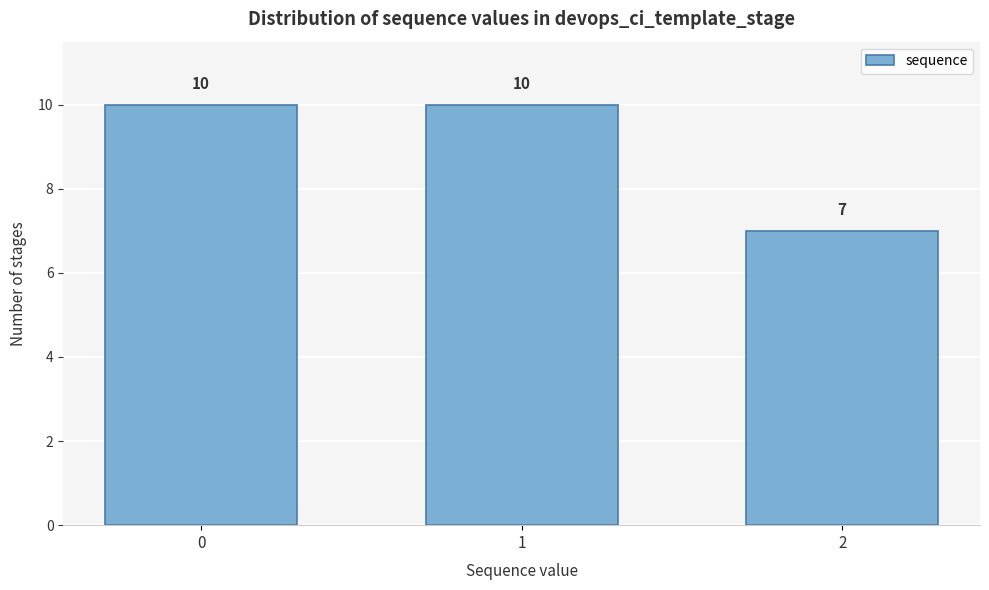

Reading right to left, list all the values displayed in this chart.

2=7	1=10	0=10